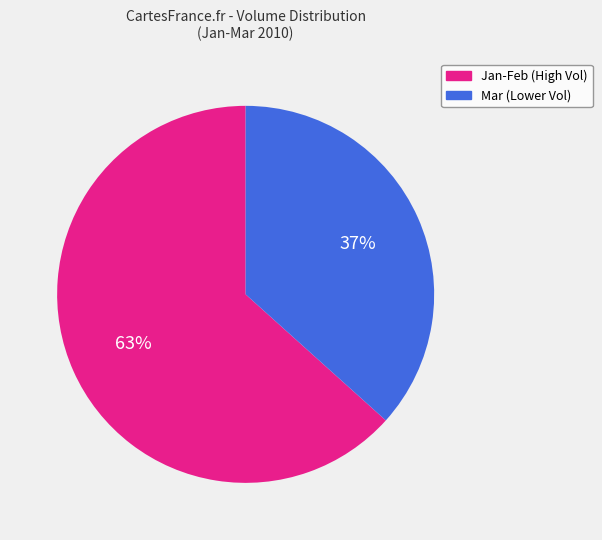

Do Mar (Lower Vol) and Jan-Feb (High Vol) together represent more than half of the pie?

Yes